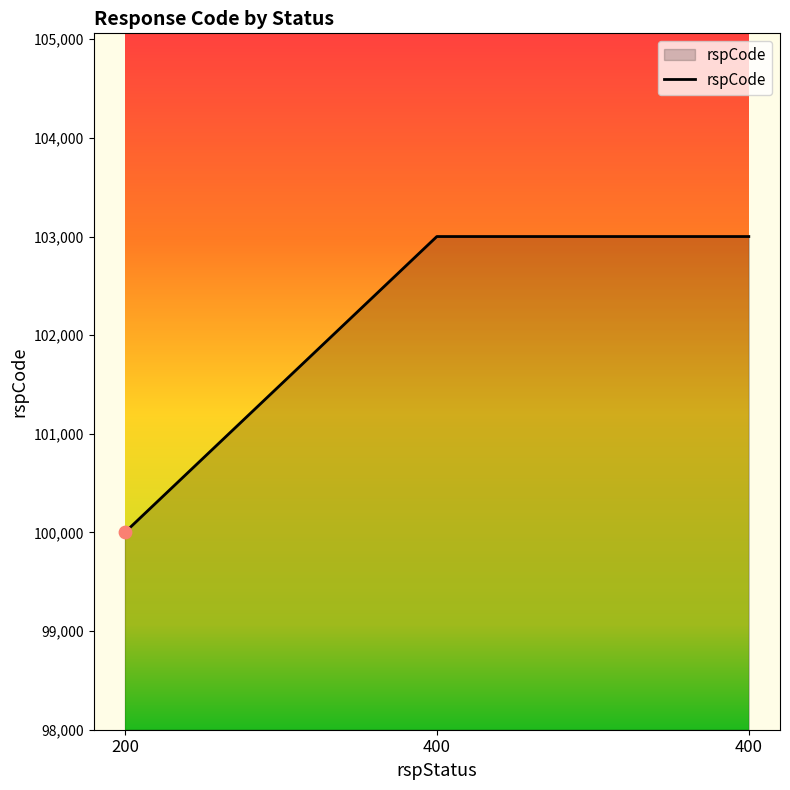

How many distinct data groups are displayed?

1